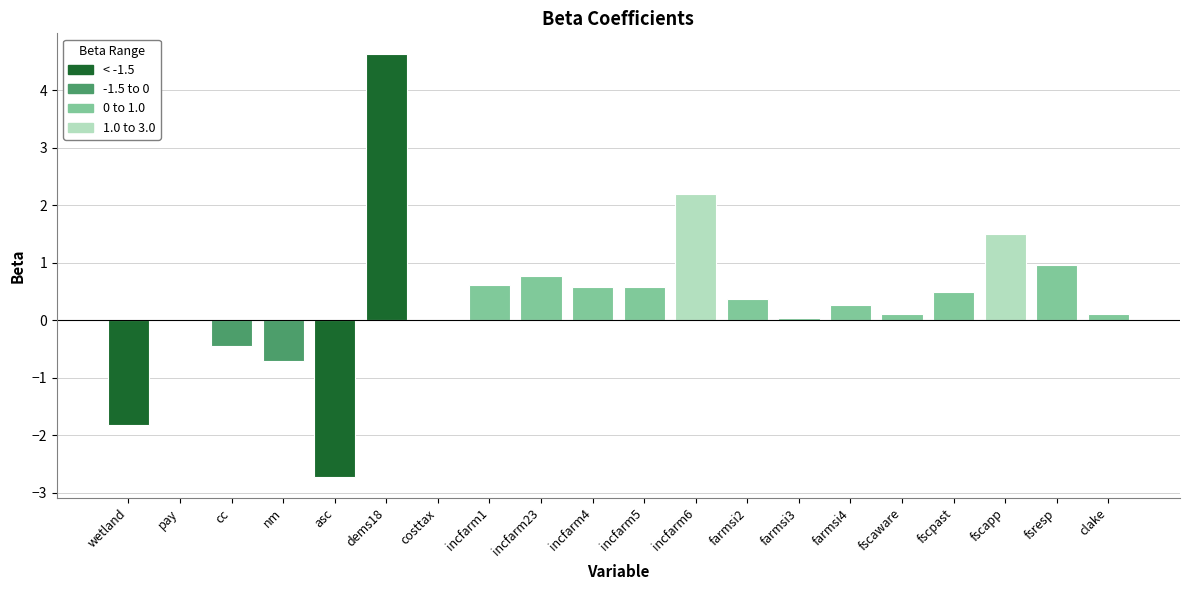

True or false: the data shows 0.6 at incfarm6.

False